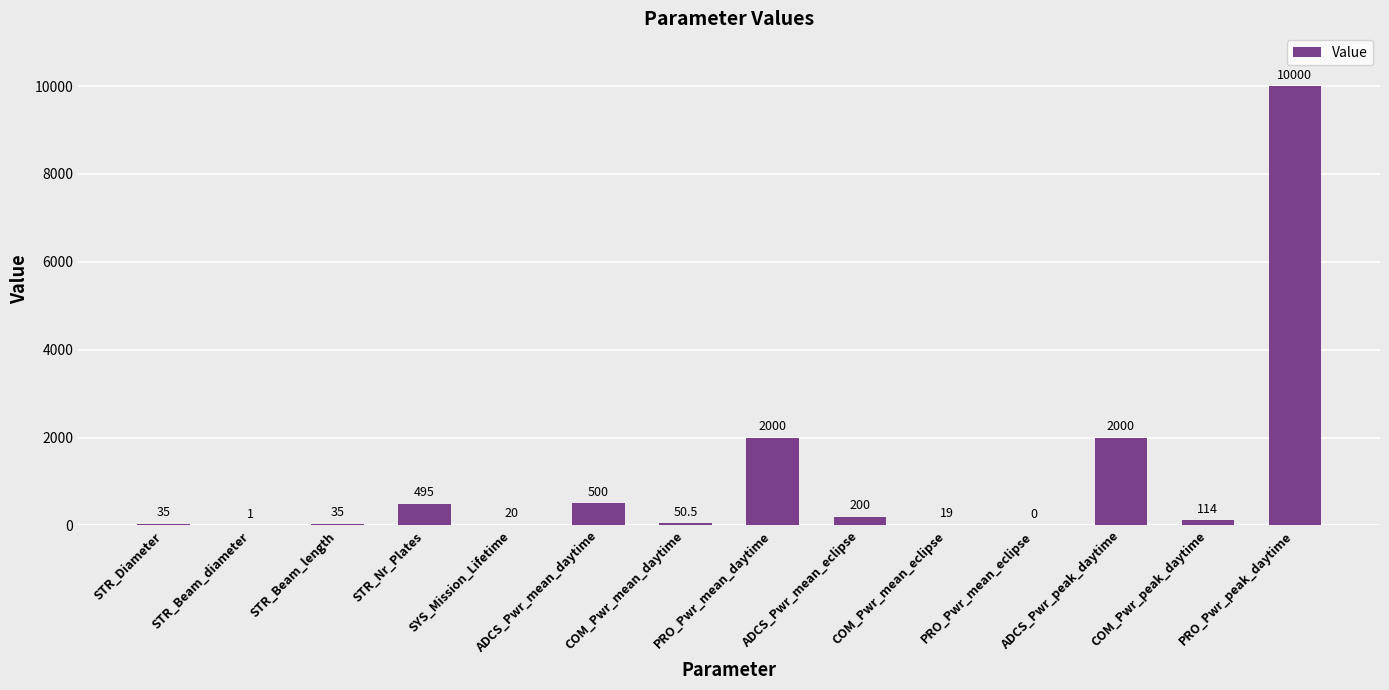

Which has a higher value, COM_Pwr_peak_daytime or ADCS_Pwr_mean_eclipse?

ADCS_Pwr_mean_eclipse